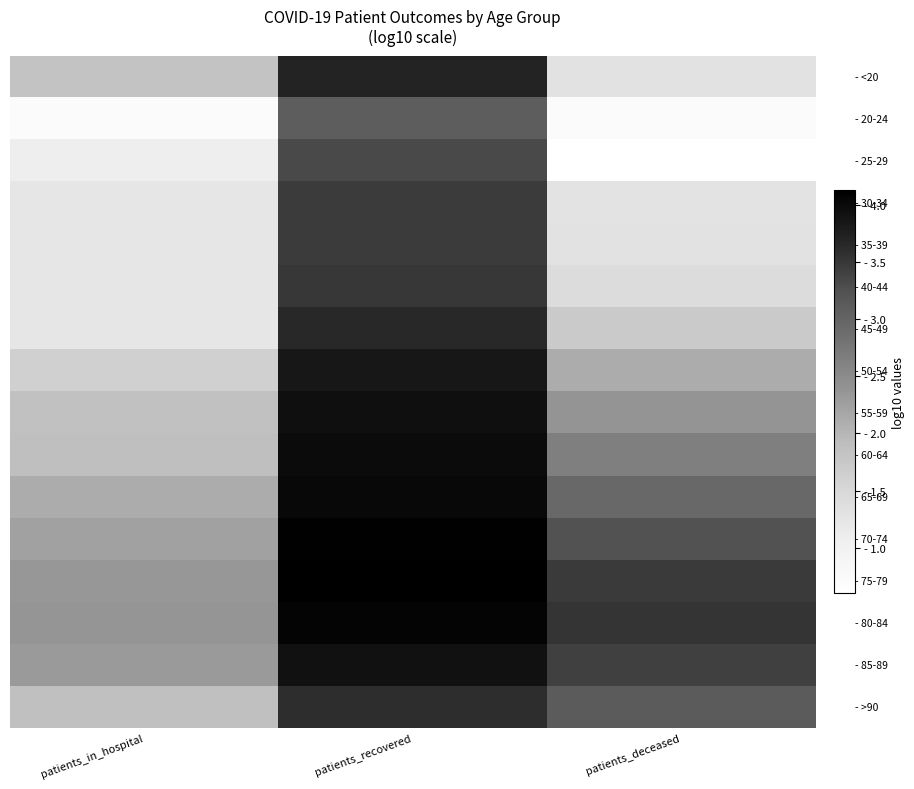

Which label corresponds to the largest value in the chart?

patients_recovered